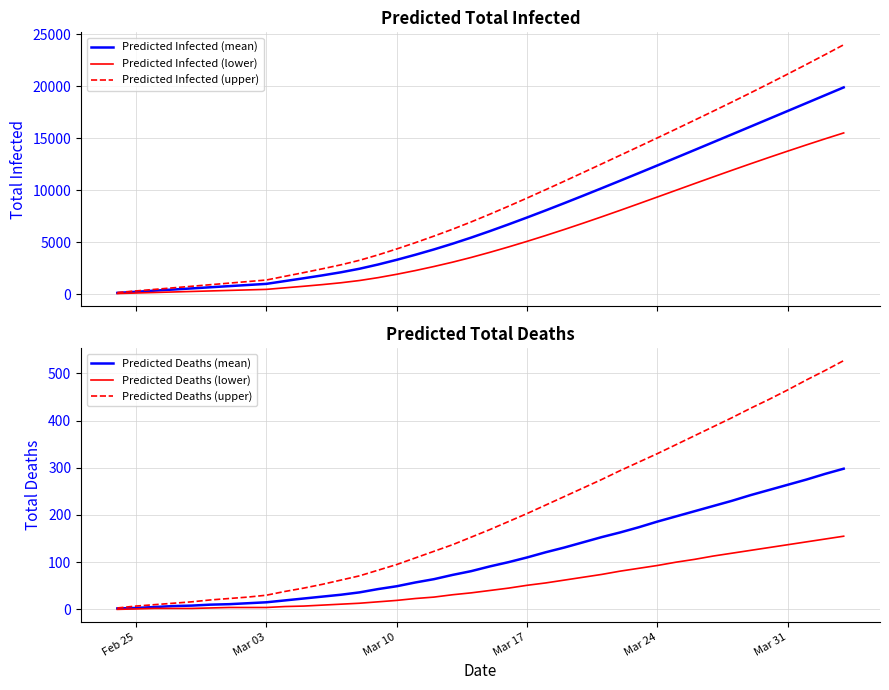

What is the maximum value for Predicted Infected (upper)?

23967